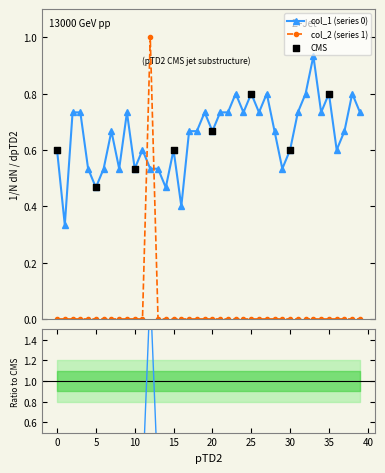

Which series contains the lowest Y value?

col_2